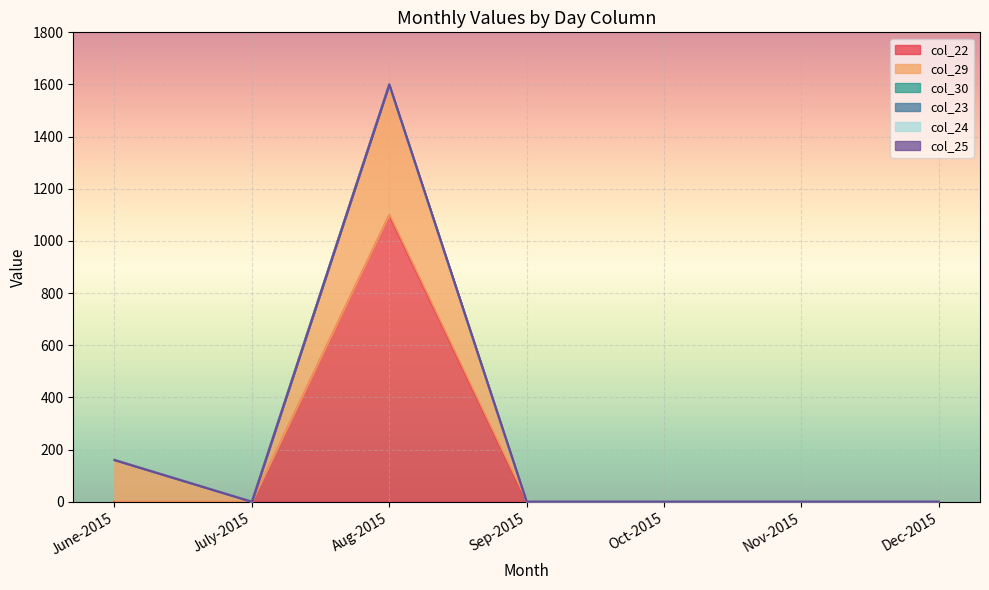

What is the label of the 3rd point from the right?

Oct-2015